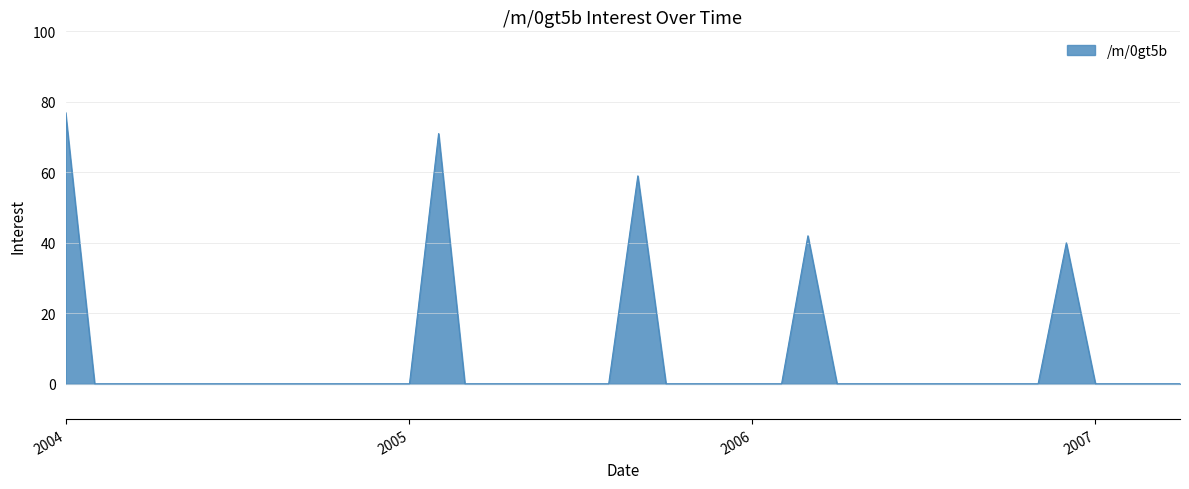

What is the maximum value shown in the chart?

77